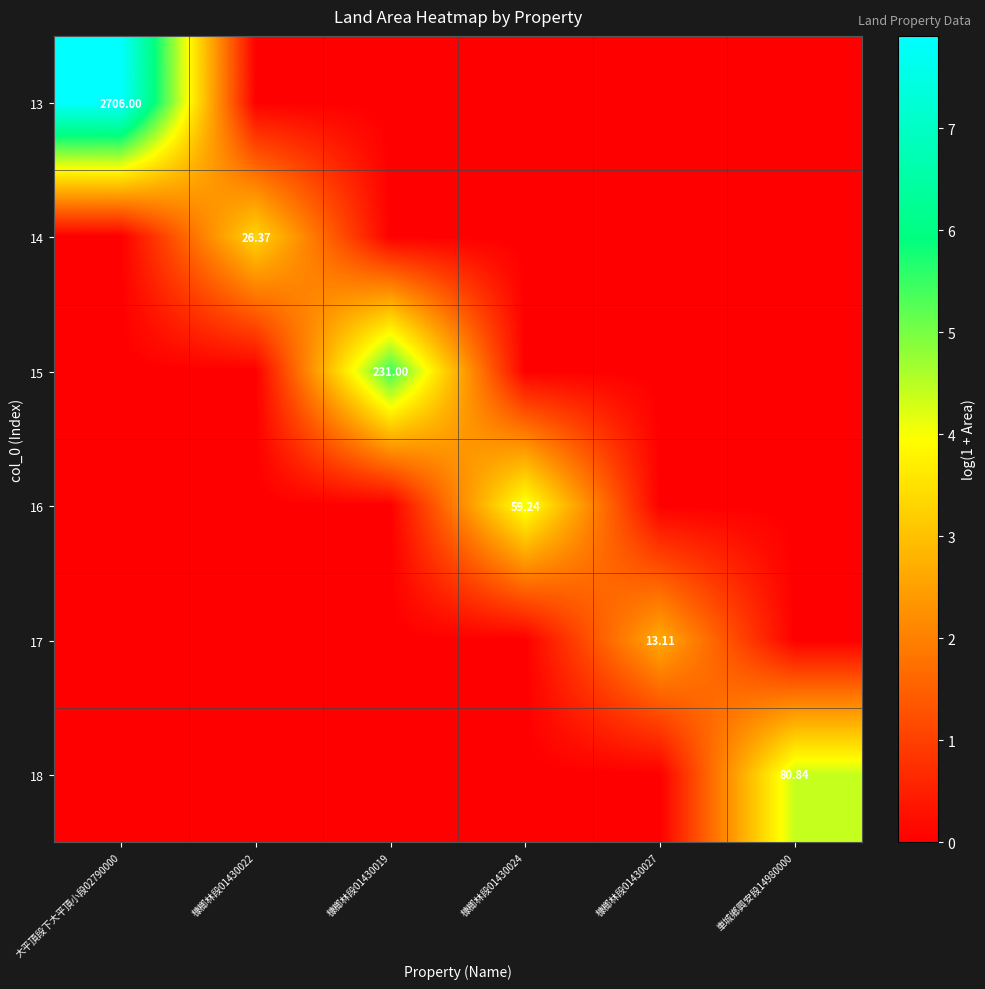

At which category does the chart reach its peak across all series?

大平頂段下大平頂小段02790000